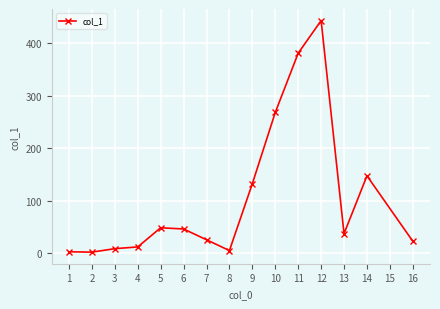

The chart shows a value of 267.8 at 10. True or false?

True